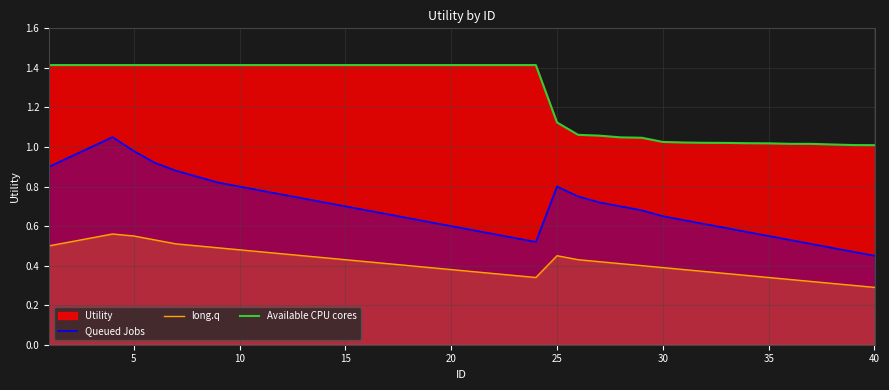

Count the number of categories in the chart.

40